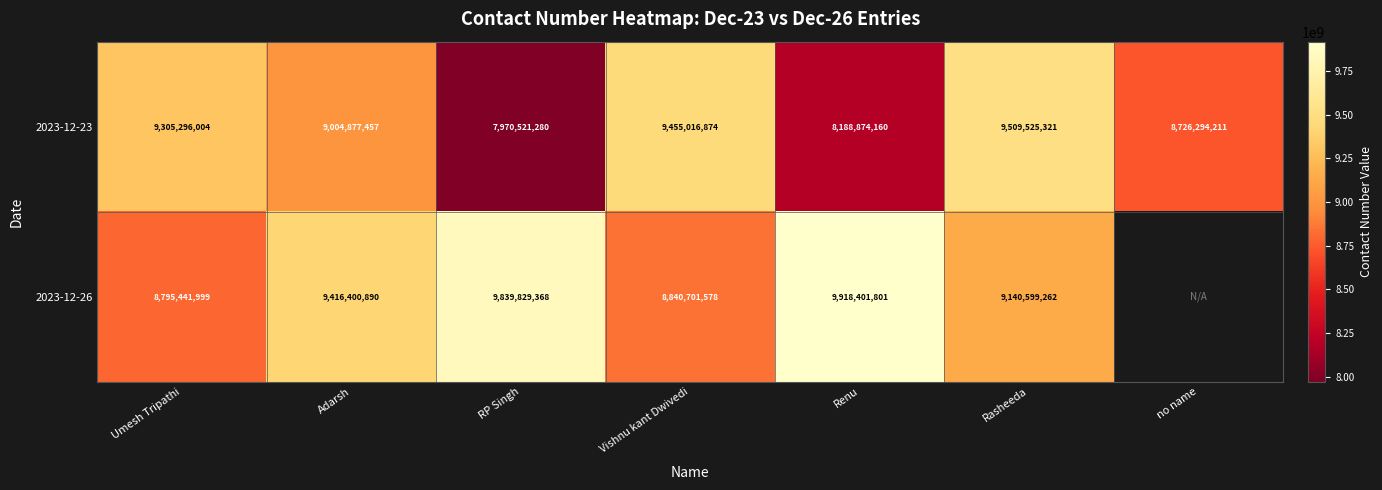

How many data points in 2023-12-23 are less than 9004877457?

3